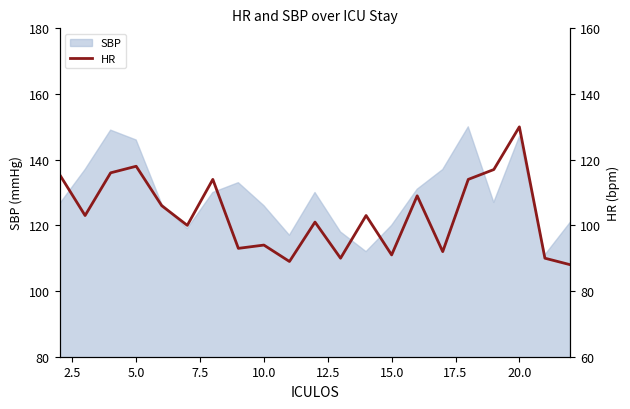

What is the highest value of the SBP series?

150.0